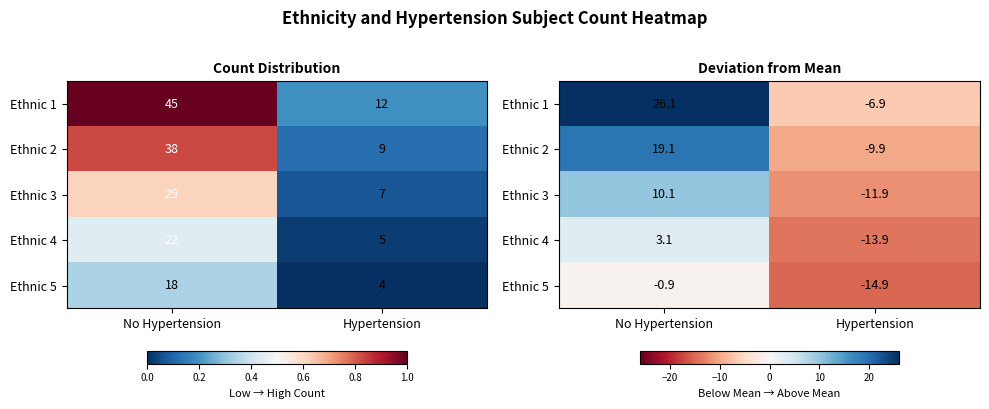

Where is Ethnic 1 nearest to the value 9?

Hypertension